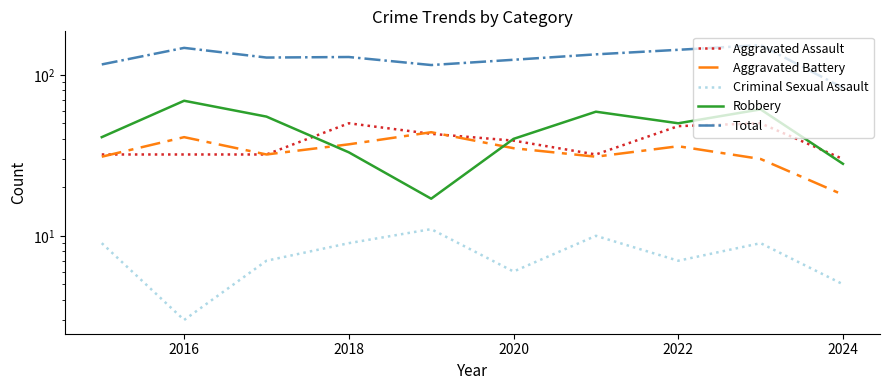

List the series in order of their peak value, highest first.

Total, Robbery, Aggravated Assault, Aggravated Battery, Criminal Sexual Assault